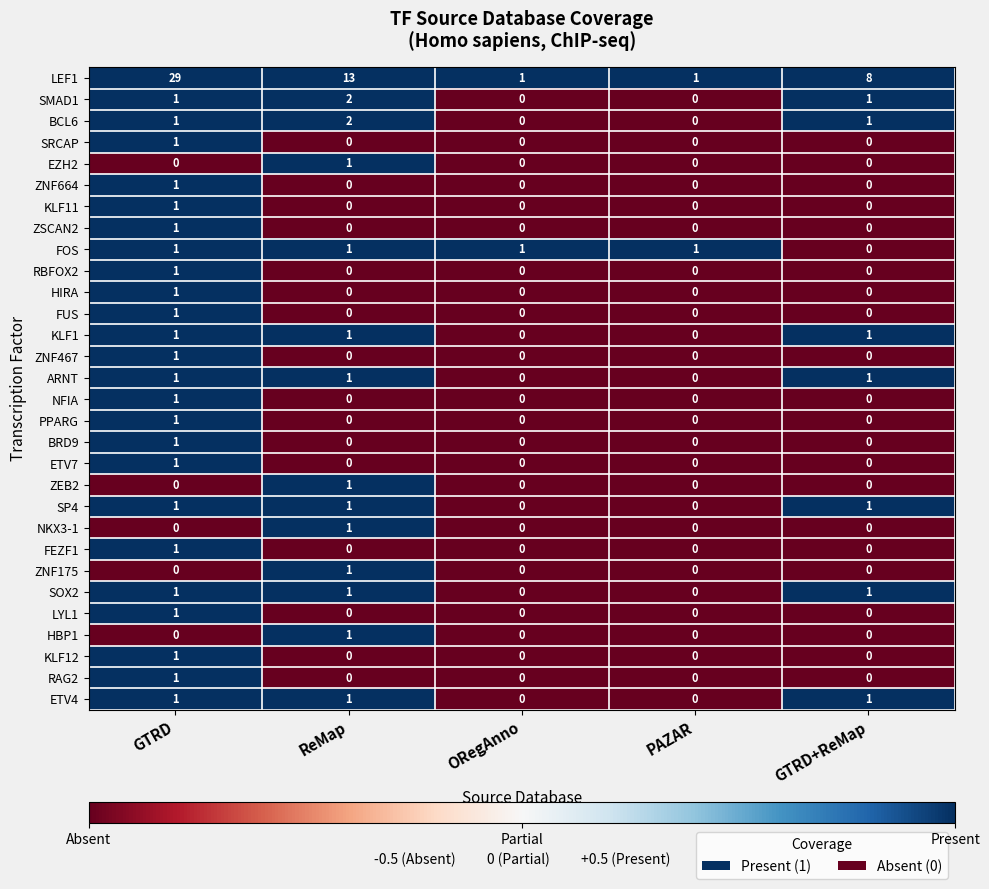

Is it true that NKX3-1 equals -1 at PAZAR?

False